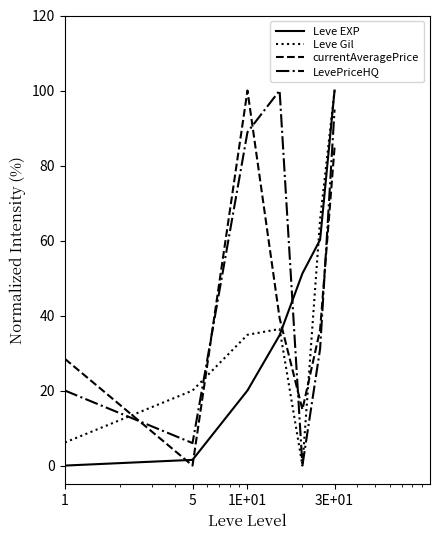

How many lines are shown in the chart?

4